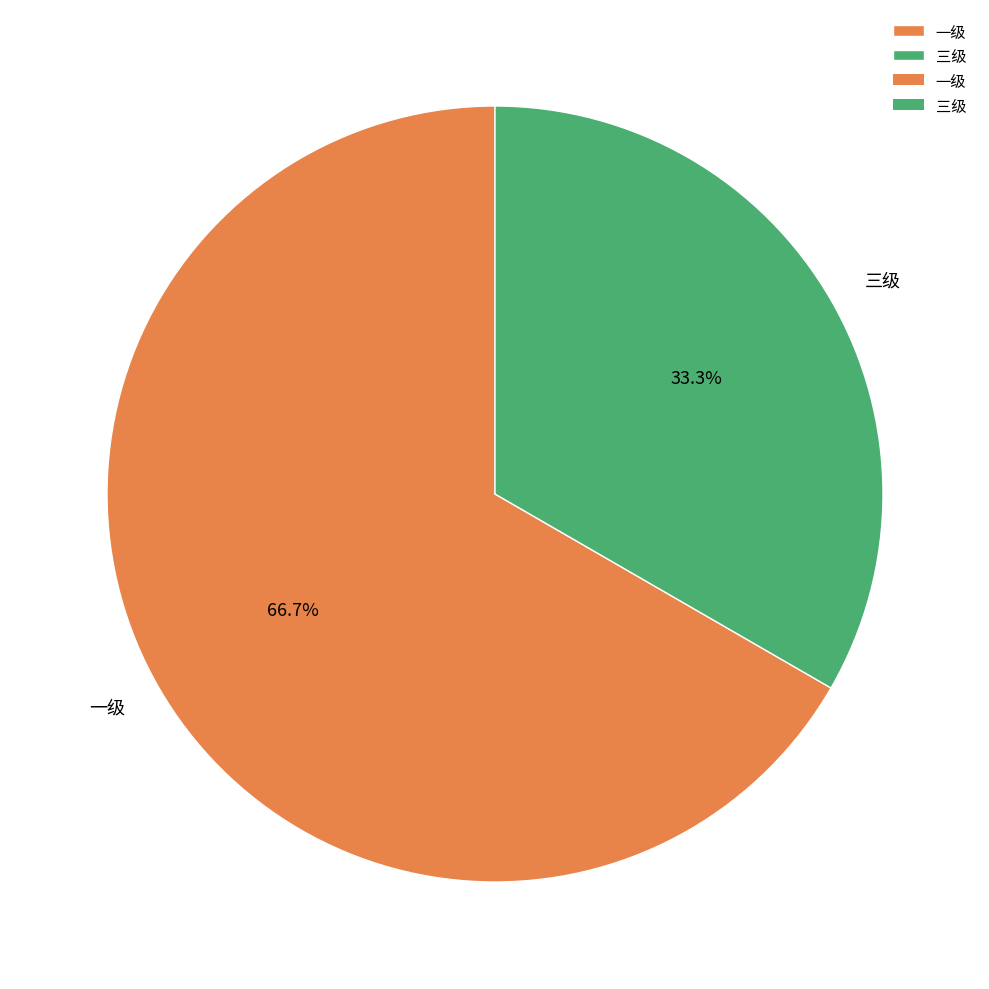

What is the ratio of the value at 三级 to the value at 一级?

0.5